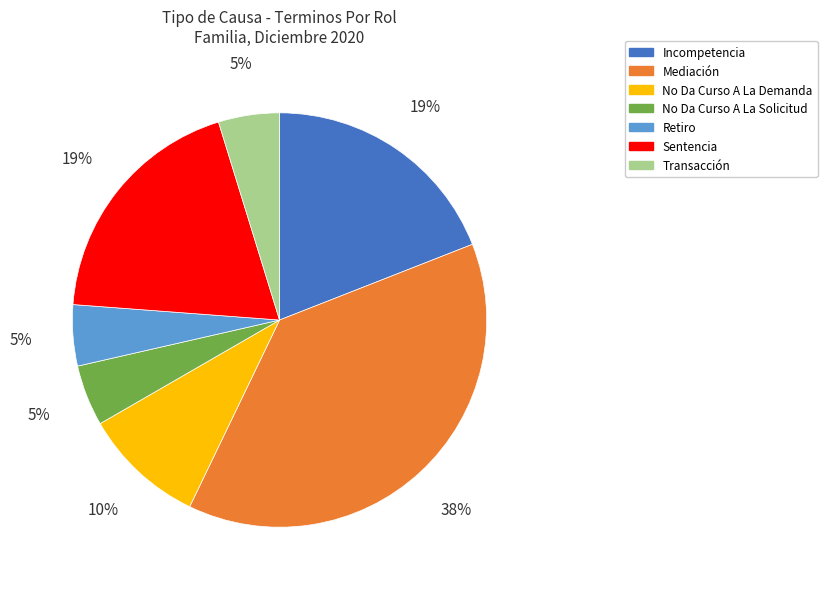

To the nearest percent, what percentage of the pie is No Da Curso A La Demanda?

10%